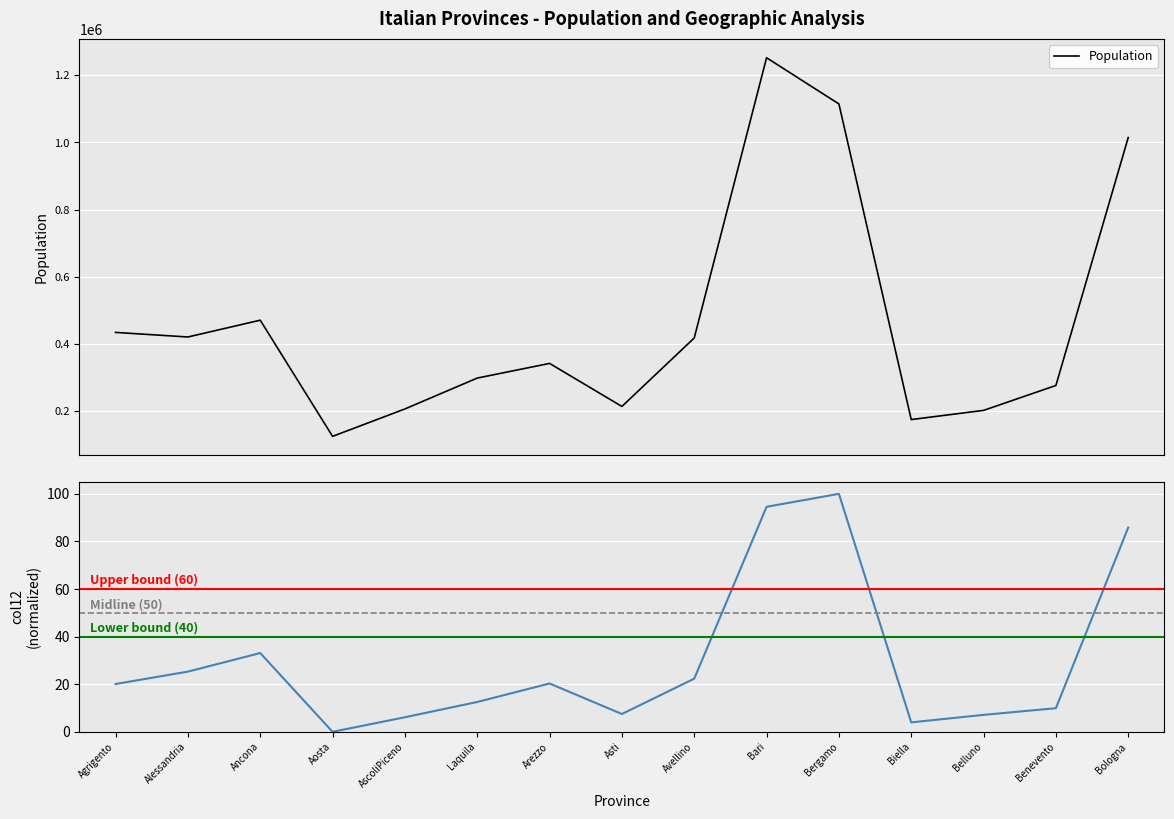

Which label corresponds to the smallest value in the chart?

Aosta